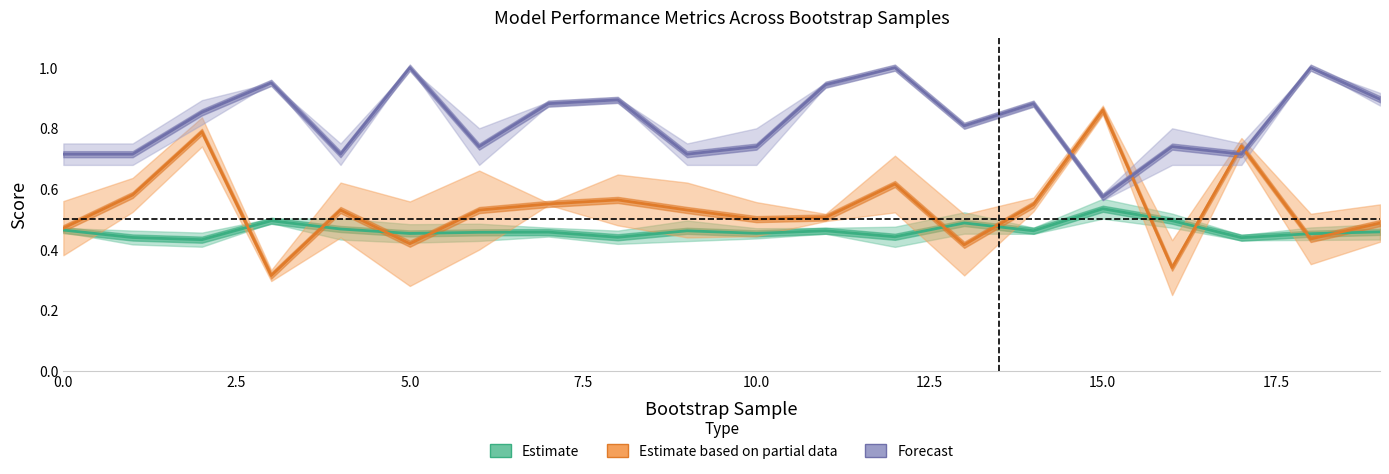

Which series has the widest spread of values?

Estimate based on partial data